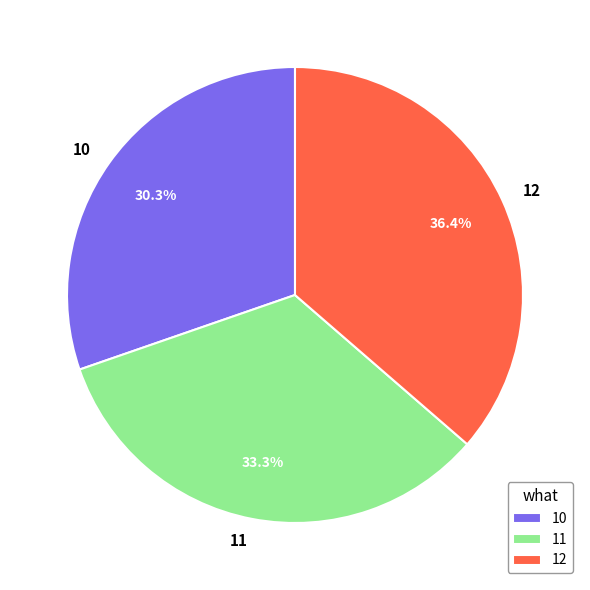

To the nearest percent, what portion does 10 represent?

30%